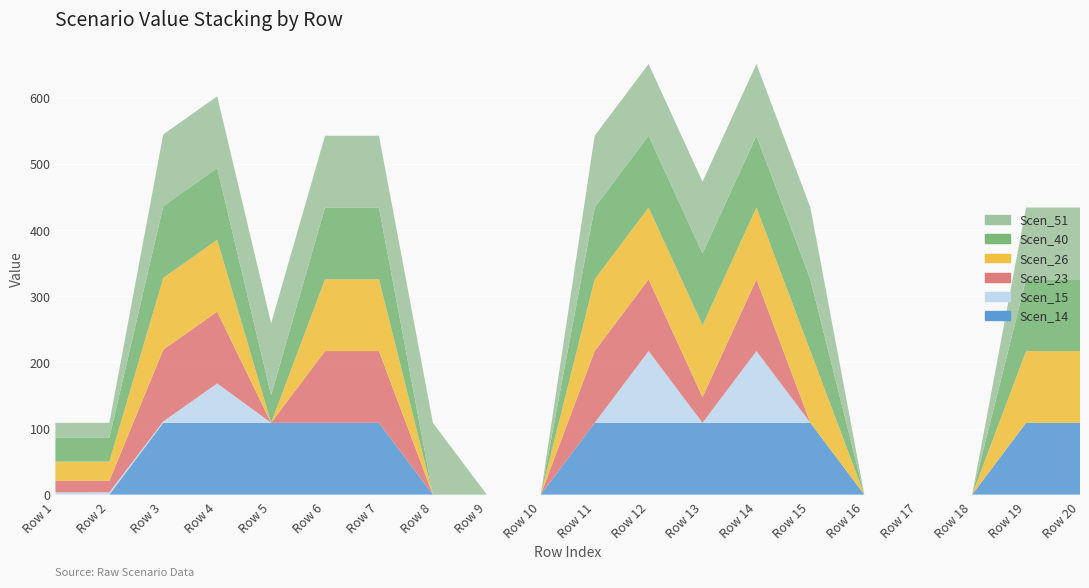

Reading left to right, what are all the values shown in this chart?

Scen_14: Row 1=0.0	Row 2=0.0	Row 3=108.6	Row 4=108.6	Row 5=108.6	Row 6=108.6	Row 7=108.6	Row 8=0.0	Row 9=0.0	Row 10=0.0	Row 11=108.6	Row 12=108.6	Row 13=108.6	Row 14=108.6	Row 15=108.6	Row 16=0.0	Row 17=0.0	Row 18=0.0	Row 19=108.6	Row 20=108.6
Scen_15: Row 1=3.4	Row 2=3.4	Row 3=2.1	Row 4=59.7	Row 5=0.0	Row 6=0.0	Row 7=0.0	Row 8=0.0	Row 9=0.0	Row 10=0.0	Row 11=0.0	Row 12=108.6	Row 13=0.0	Row 14=108.6	Row 15=0.0	Row 16=0.0	Row 17=0.0	Row 18=0.0	Row 19=0.0	Row 20=0.0
Scen_23: Row 1=17.4	Row 2=17.5	Row 3=108.6	Row 4=108.6	Row 5=0.0	Row 6=108.6	Row 7=108.6	Row 8=0.0	Row 9=0.0	Row 10=0.0	Row 11=108.6	Row 12=108.6	Row 13=39.0	Row 14=108.6	Row 15=0.0	Row 16=0.0	Row 17=0.0	Row 18=0.0	Row 19=0.0	Row 20=0.0
Scen_26: Row 1=29.1	Row 2=29.1	Row 3=108.6	Row 4=108.6	Row 5=0.0	Row 6=108.6	Row 7=108.6	Row 8=0.0	Row 9=0.0	Row 10=0.0	Row 11=108.6	Row 12=108.6	Row 13=108.6	Row 14=108.6	Row 15=108.6	Row 16=0.0	Row 17=0.0	Row 18=0.0	Row 19=108.6	Row 20=108.6
Scen_40: Row 1=36.0	Row 2=36.1	Row 3=108.6	Row 4=108.6	Row 5=41.8	Row 6=108.6	Row 7=108.6	Row 8=0.0	Row 9=0.0	Row 10=0.0	Row 11=108.6	Row 12=108.6	Row 13=108.6	Row 14=108.6	Row 15=108.6	Row 16=0.0	Row 17=0.0	Row 18=0.0	Row 19=108.6	Row 20=108.6
Scen_51: Row 1=22.6	Row 2=22.7	Row 3=108.6	Row 4=108.6	Row 5=108.6	Row 6=108.6	Row 7=108.6	Row 8=108.6	Row 9=0.0	Row 10=0.0	Row 11=108.6	Row 12=108.6	Row 13=108.6	Row 14=108.6	Row 15=108.6	Row 16=0.0	Row 17=0.0	Row 18=0.0	Row 19=108.6	Row 20=108.6